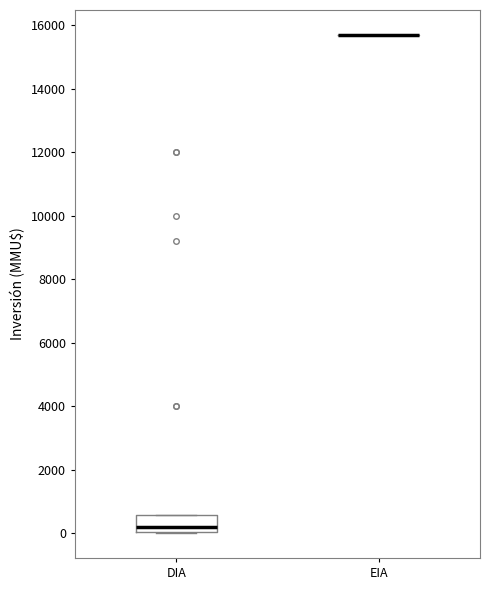

Reading left to right, transcribe this box plot: for each box, give where its median line is, the range the box spans, and where its two whiskers end, as read against the y-axis. The values are not printed on the chart, so give them approximately, as read against the axis.

DIA: median 200, box 0 to 600, whiskers 0 to 600
EIA: box collapsed to a line at 15600, whiskers 15600 to 15600